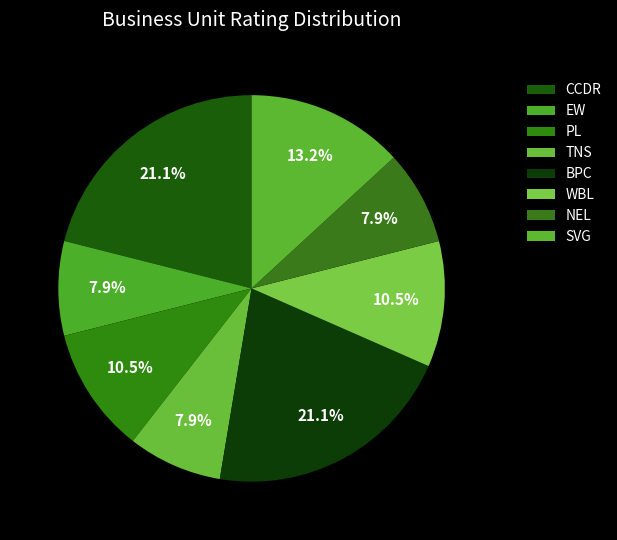

Which has a higher value, SVG or TNS?

SVG